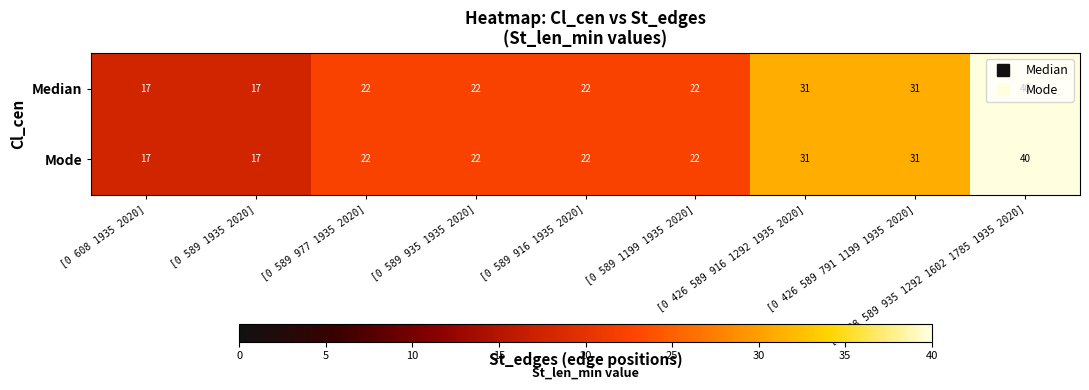

How many Median values are between 22 and 31?

6